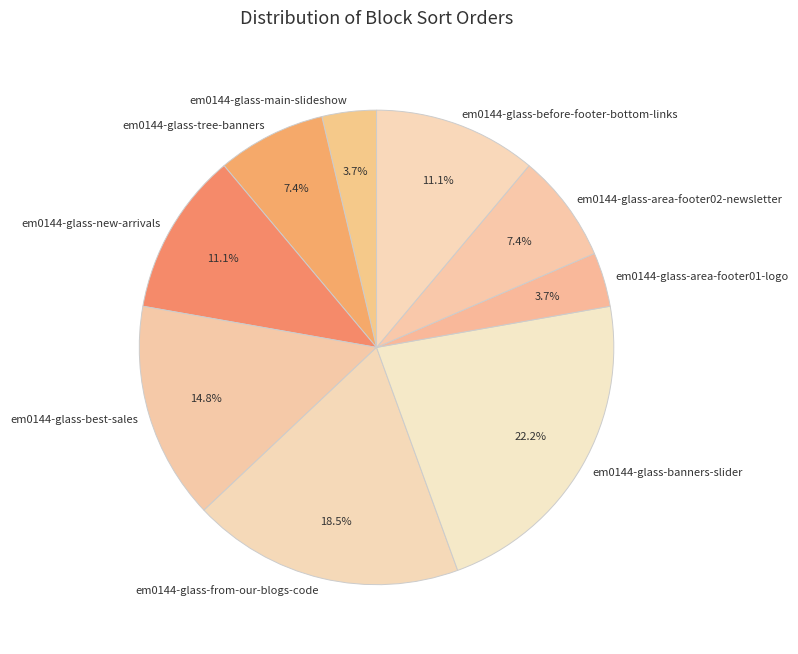

What is the largest slice in the pie chart?

em0144-glass-banners-slider